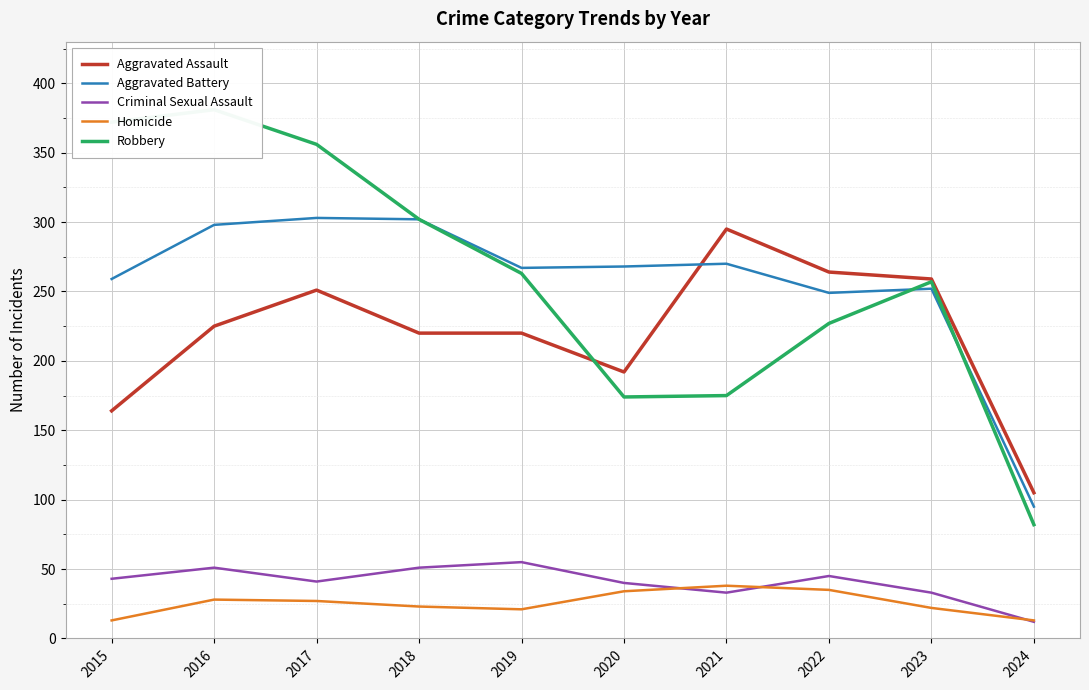

Is it true that Aggravated Assault equals 105 at 2024?

True